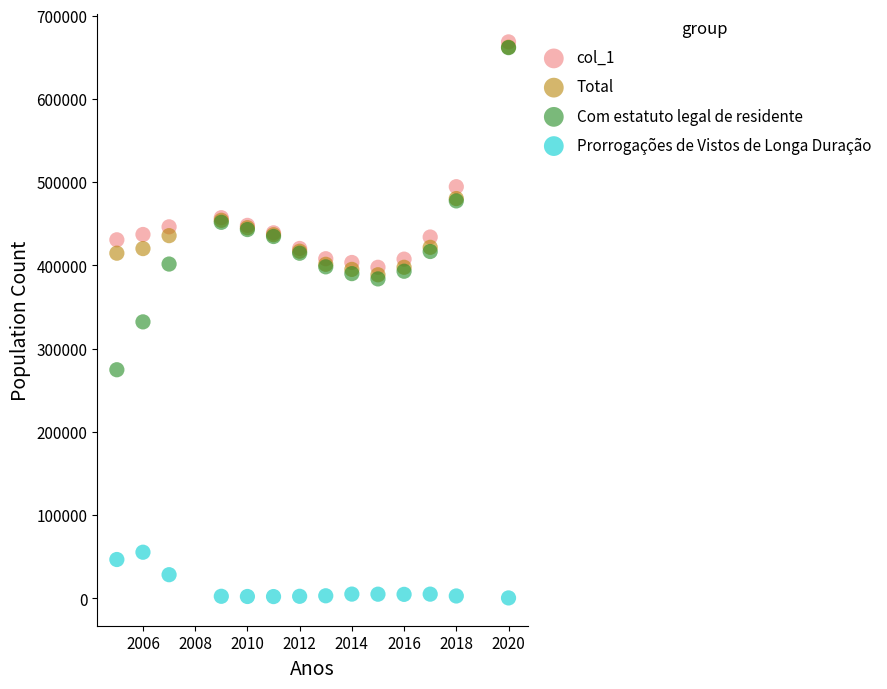

What are all the series names shown in the legend?

col_1, Total, Com estatuto legal de residente, Prorrogações de Vistos de Longa Duração